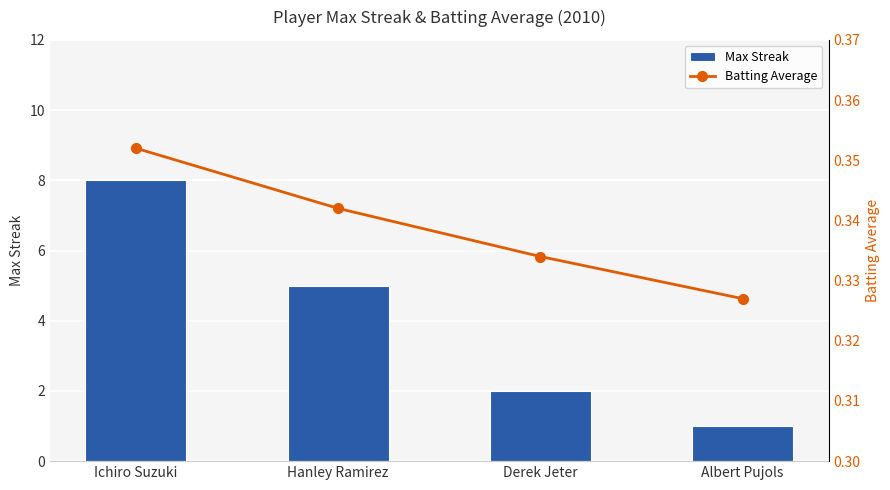

True or false: Batting Average has a value of 0.2 at Hanley Ramirez.

False